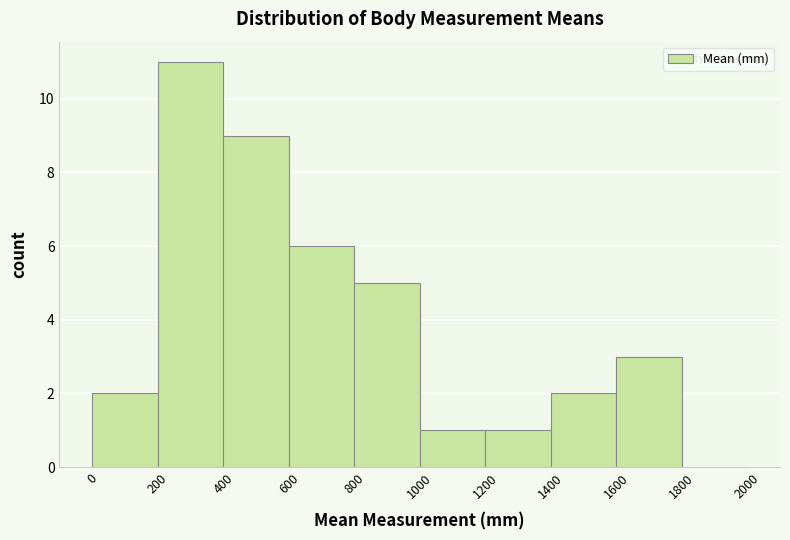

What is the height of the bar covering 1400 to 1600 on the x-axis? The values are not printed on the chart, so give them approximately, as read against the axis.

2